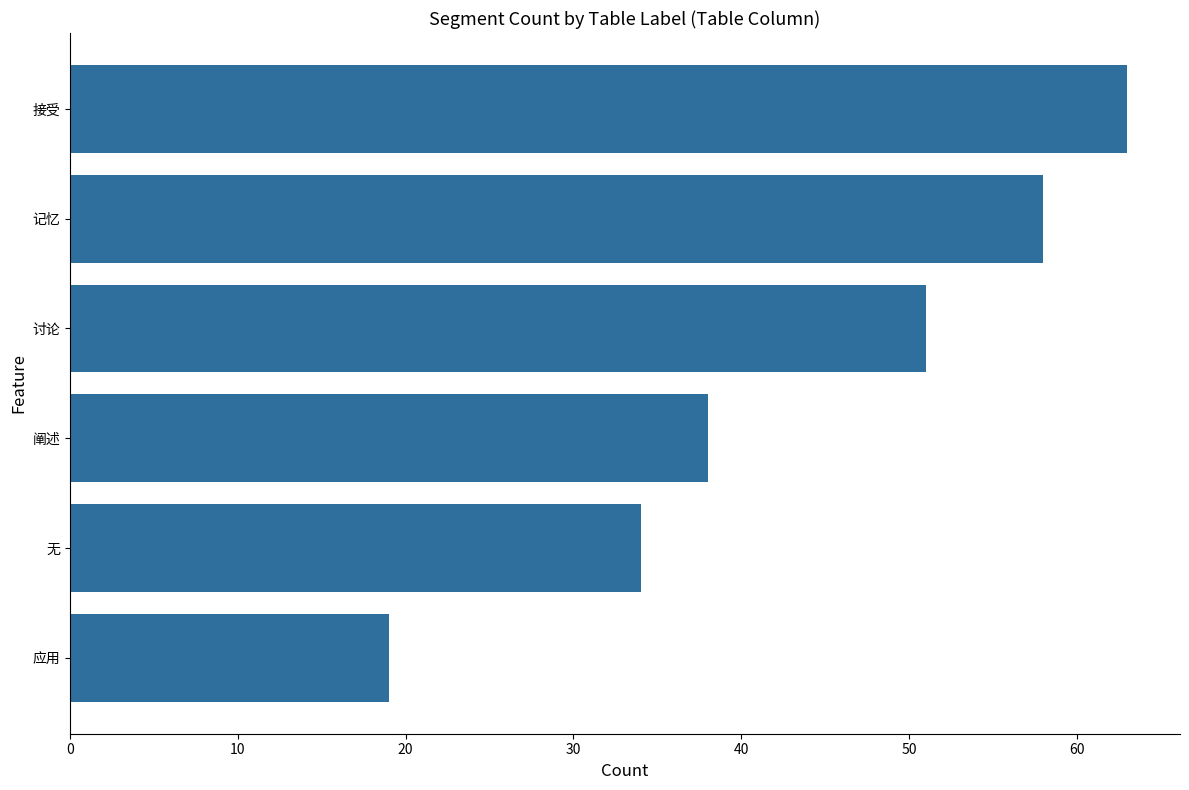

At which label is the value closest to 41?

阐述